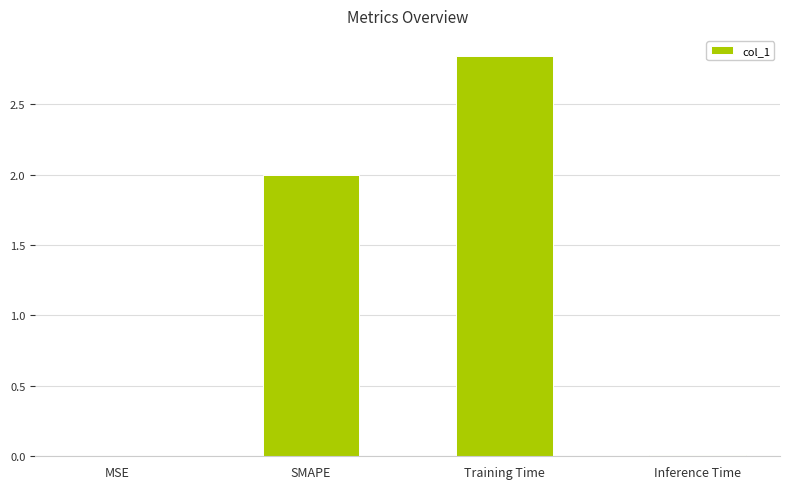

How many categories are shown in the chart?

4